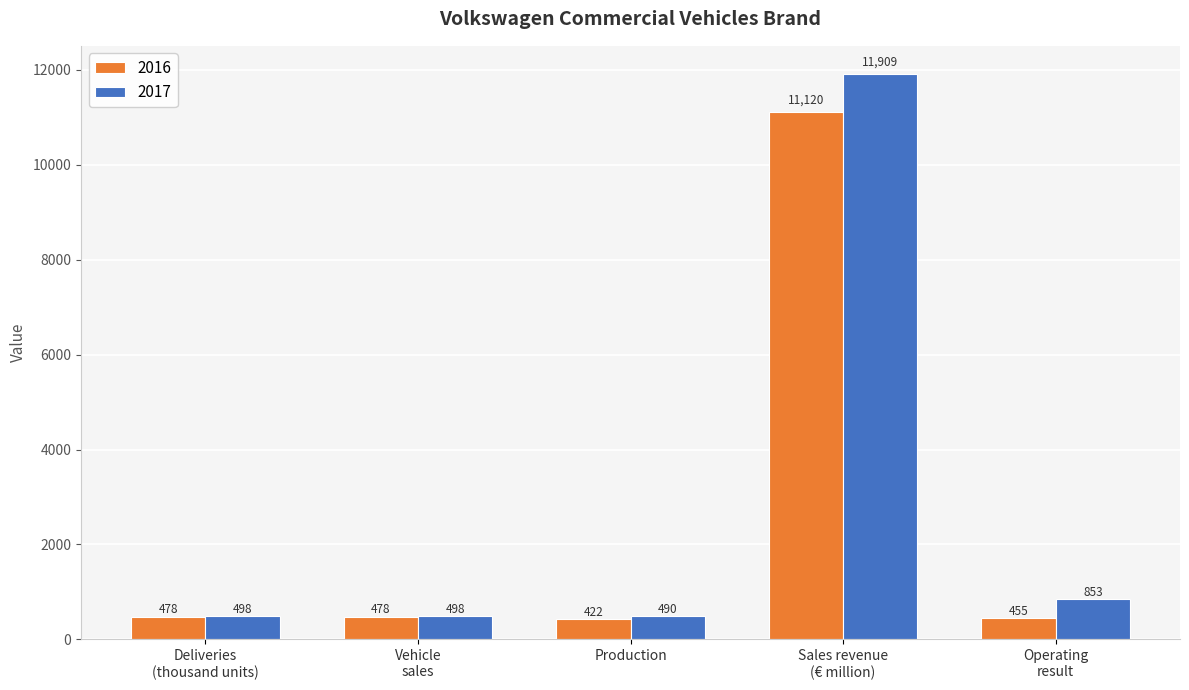

Rank the series at Production from highest to lowest value.

2017, 2016